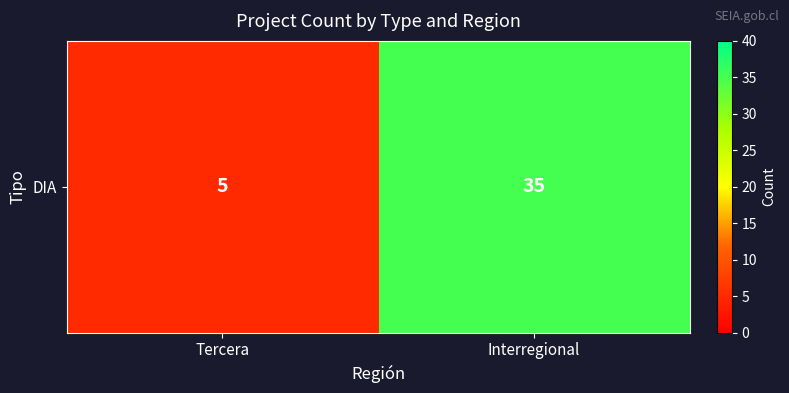

The chart shows a value of 46 at Interregional. True or false?

False